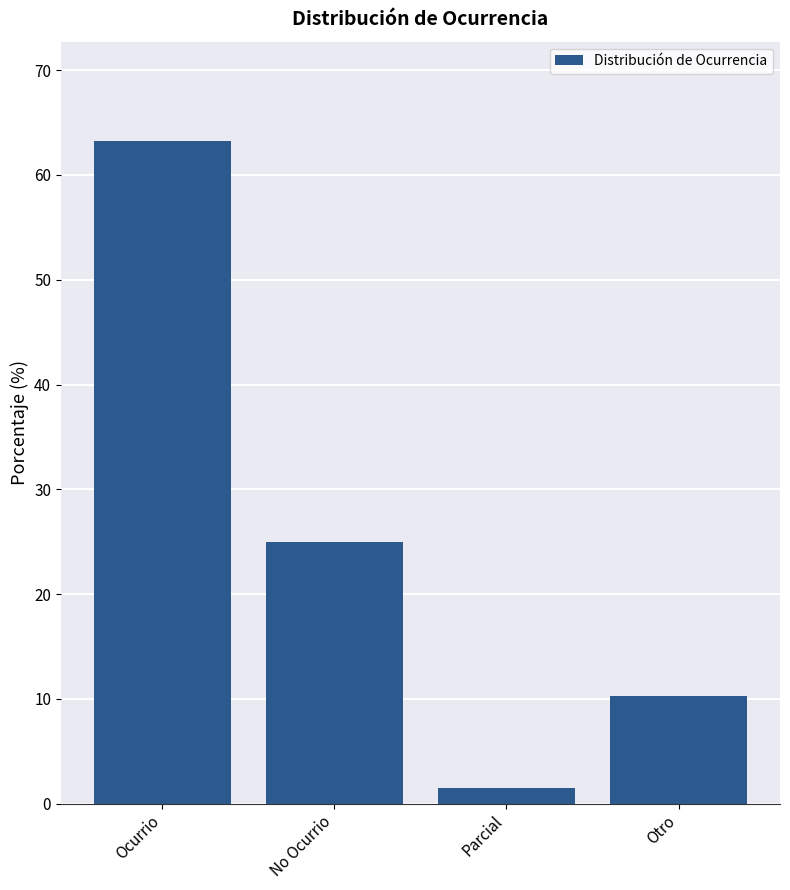

Reading left to right, extract all data points from this chart.

63.2	25.0	1.5	10.3